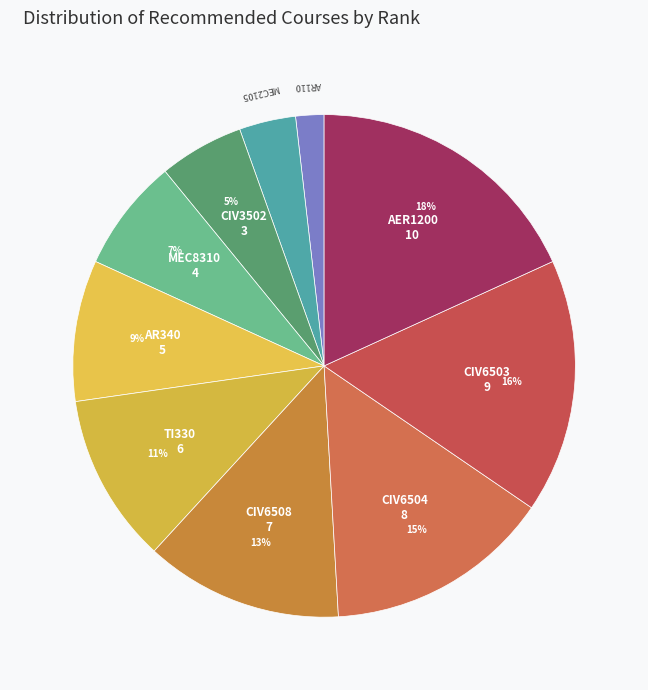

To the nearest percent, what is the combined percentage of CIV6504 and CIV3502?

20%